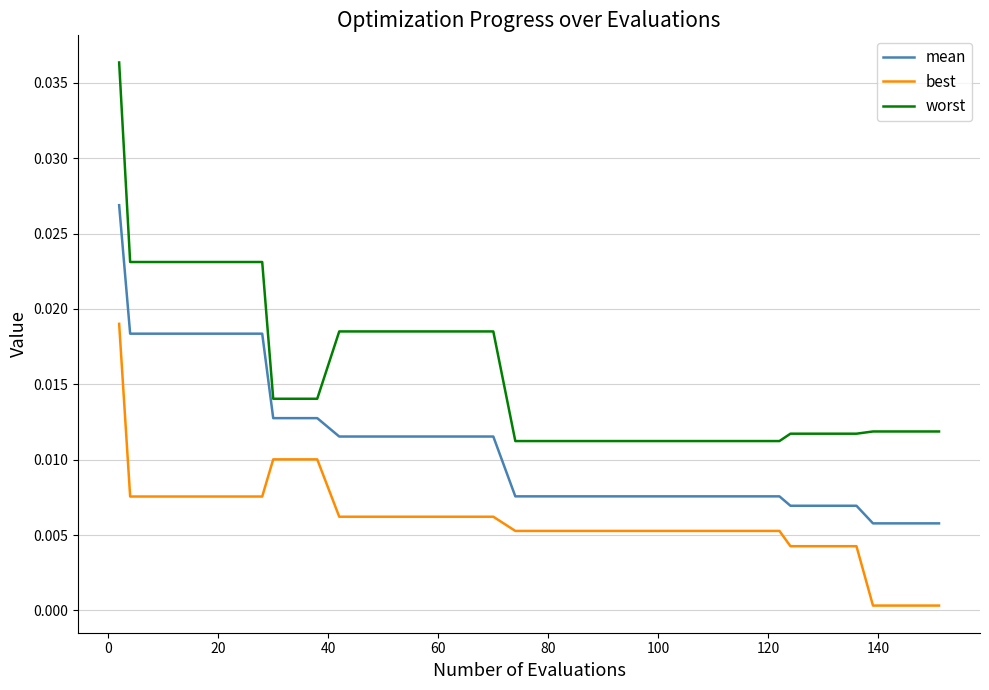

Which series has the largest range (max minus min)?

worst